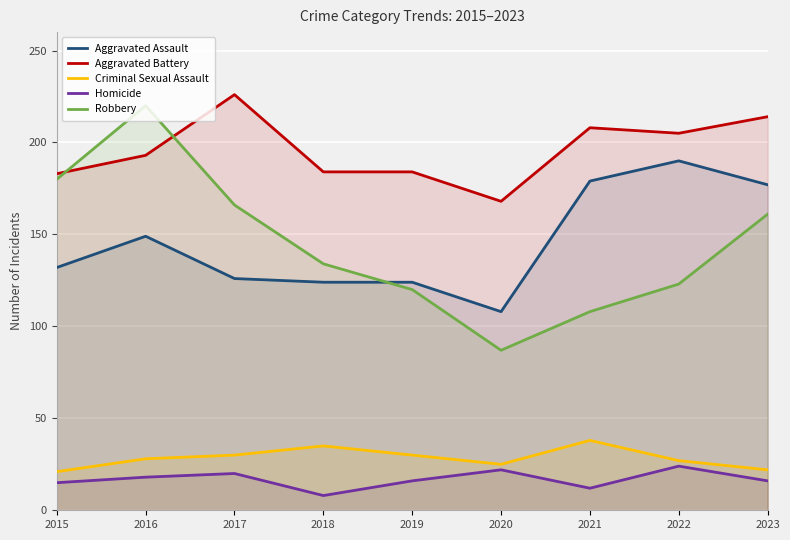

What is the total value across all series at 2018?

485